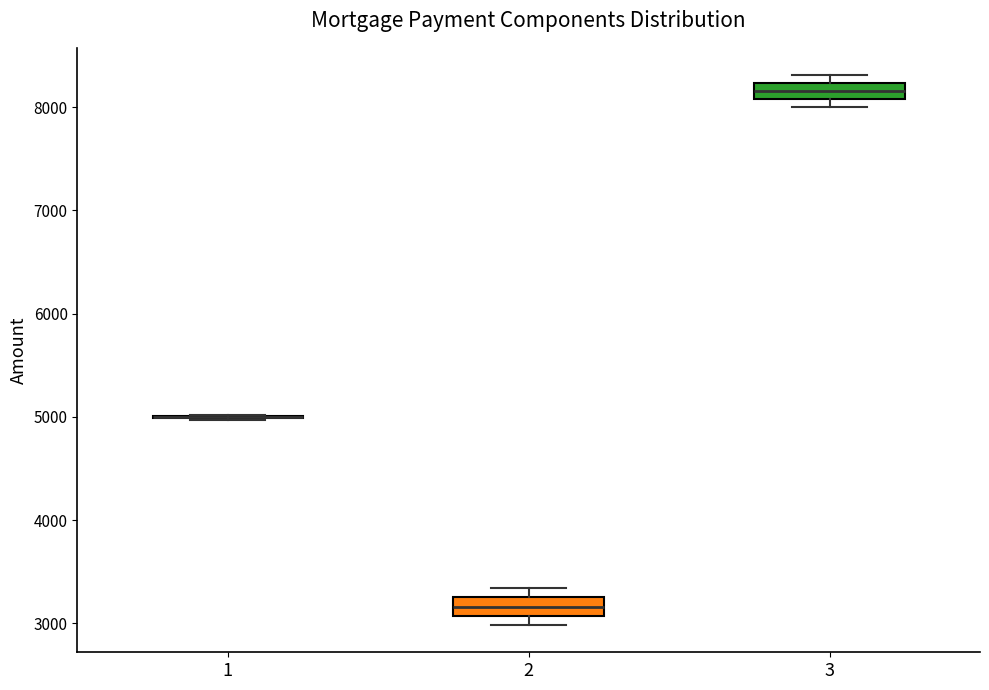

Reading left to right, read every box against the y-axis: the position of its median line, the range the box covers, and the ends of its whiskers. The values are not printed on the chart, so give them approximately, as read against the axis.

1: box collapsed to a line at 5000, whiskers 5000 to 5000
2: median 3200, box 3100 to 3300, whiskers 3000 to 3300 (above the box's upper edge)
3: median 8200 (inside the box), box 8100 to 8200, whiskers 8000 to 8300